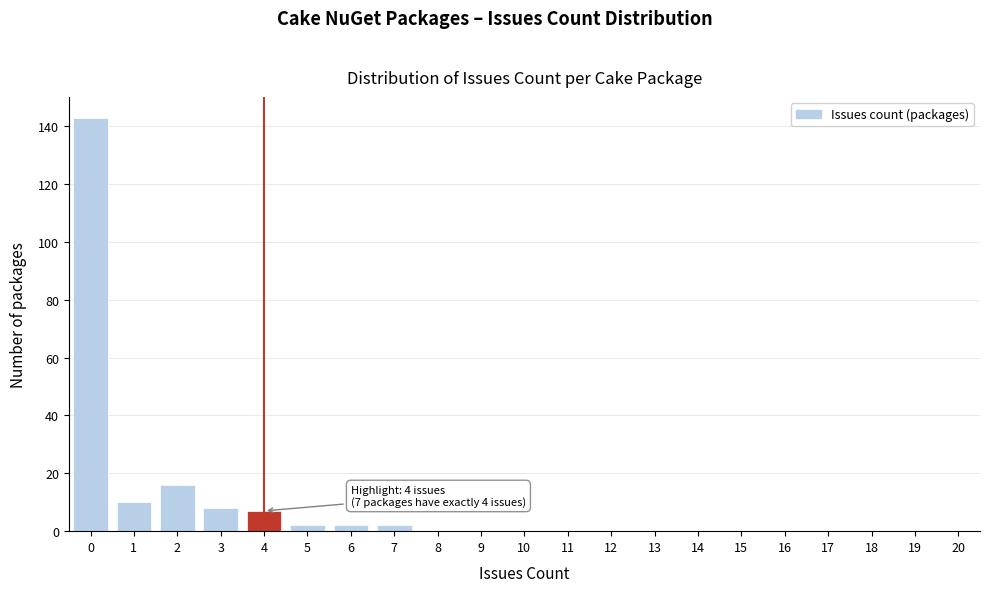

Which range on the x-axis has the tallest bar?

-0.5 to 0.5